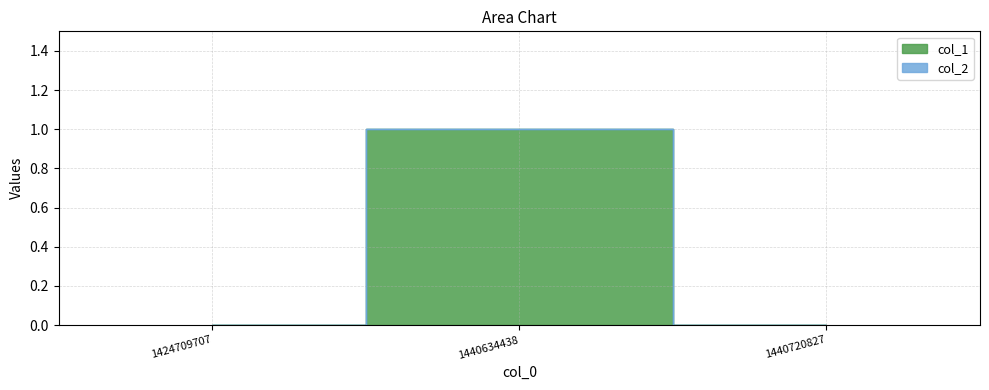

What is the difference between the maximum and second lowest values?

1